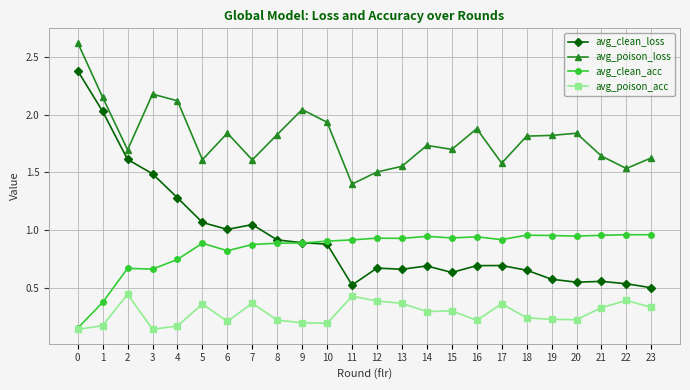

What are all the series names shown in the legend?

avg_clean_loss, avg_poison_loss, avg_clean_acc, avg_poison_acc